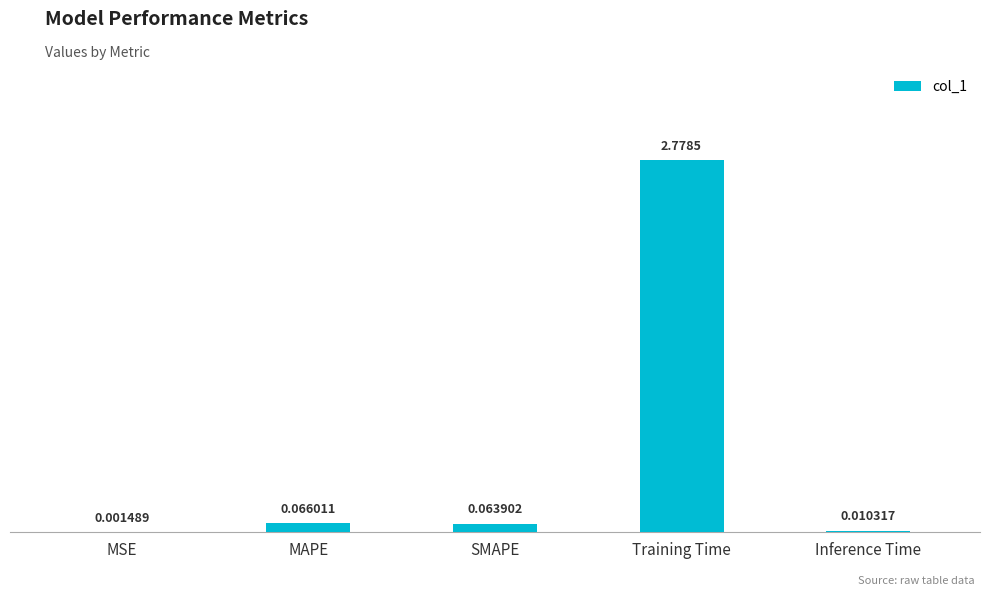

What is the average value?

0.6